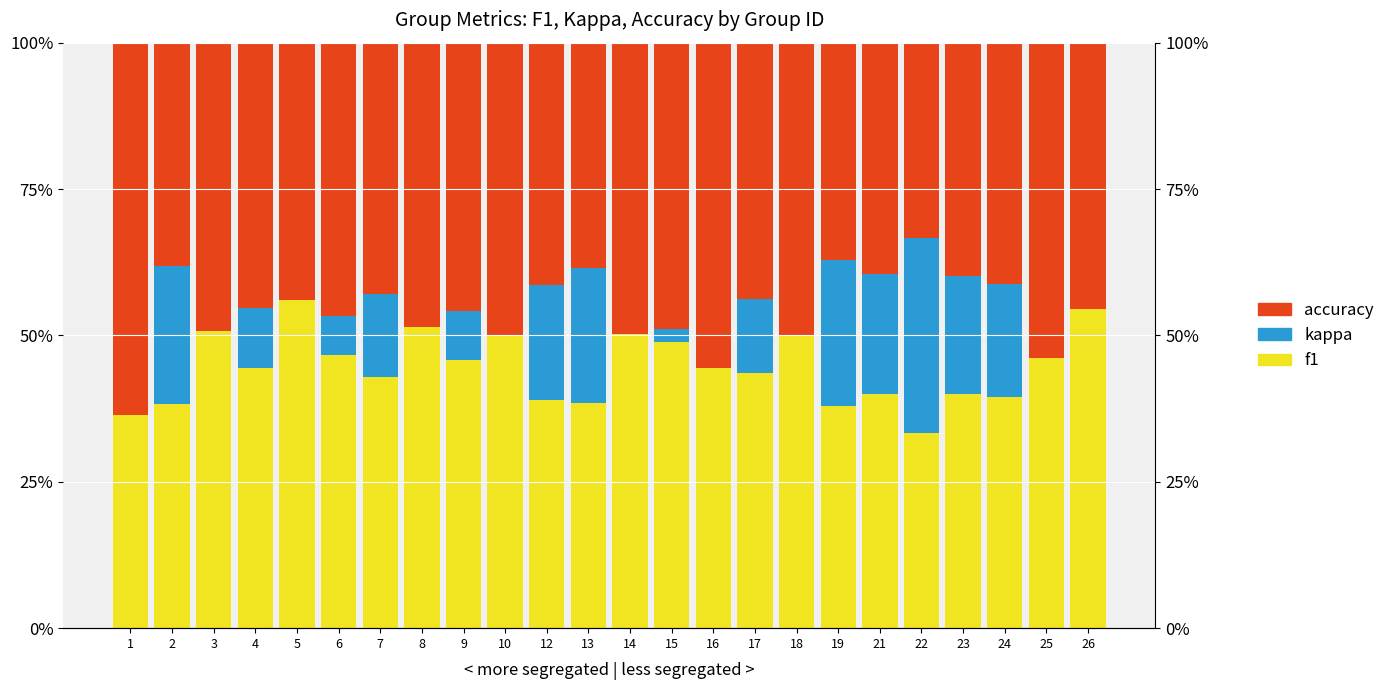

Does the chart contain any negative values?

No